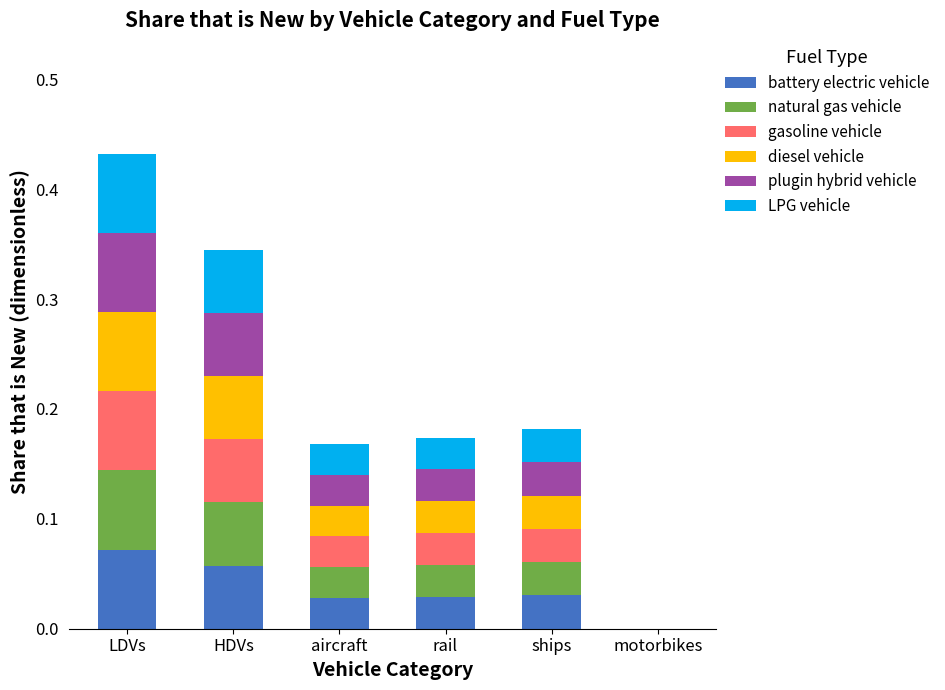

At which category is the sum across all series the highest?

LDVs